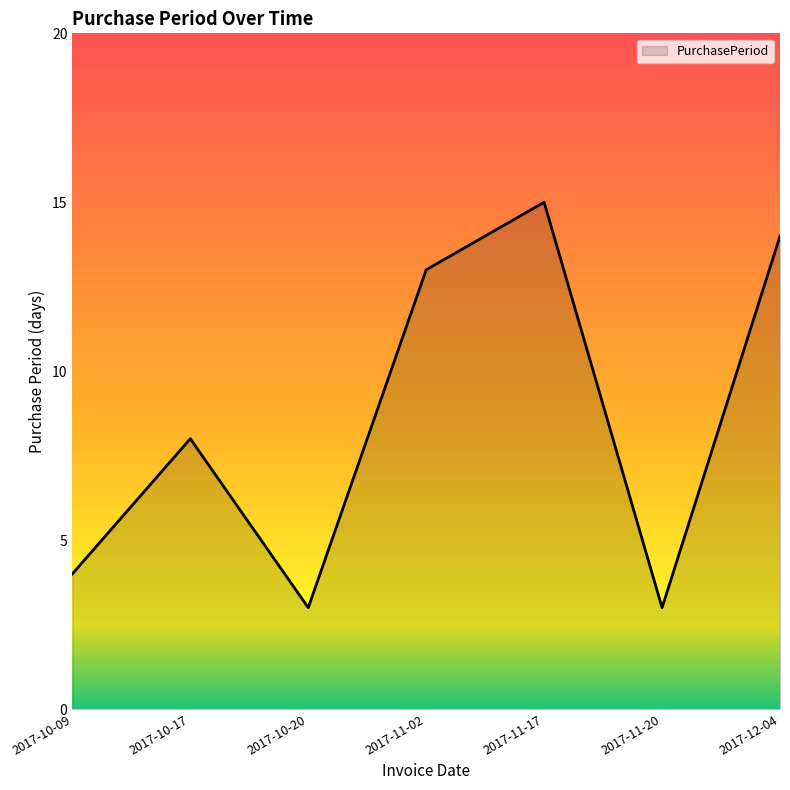

How many lines are shown in the chart?

1